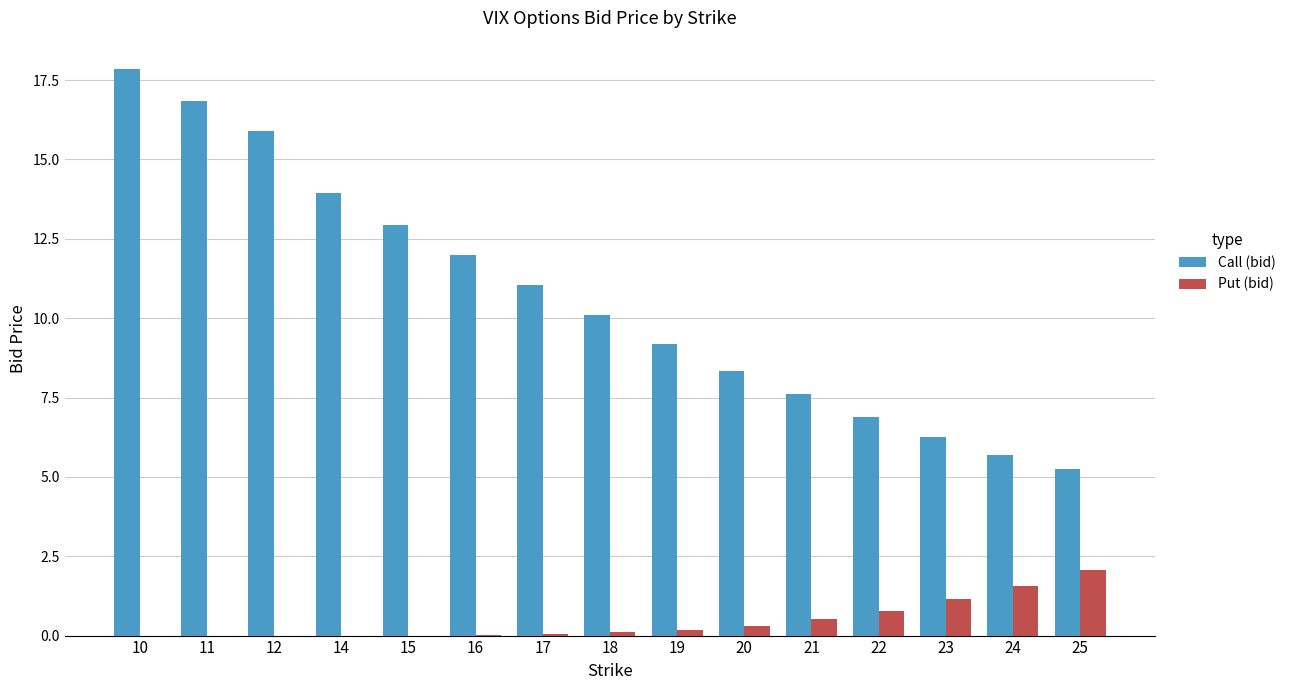

What is the average value of the Call (bid) series?

10.7